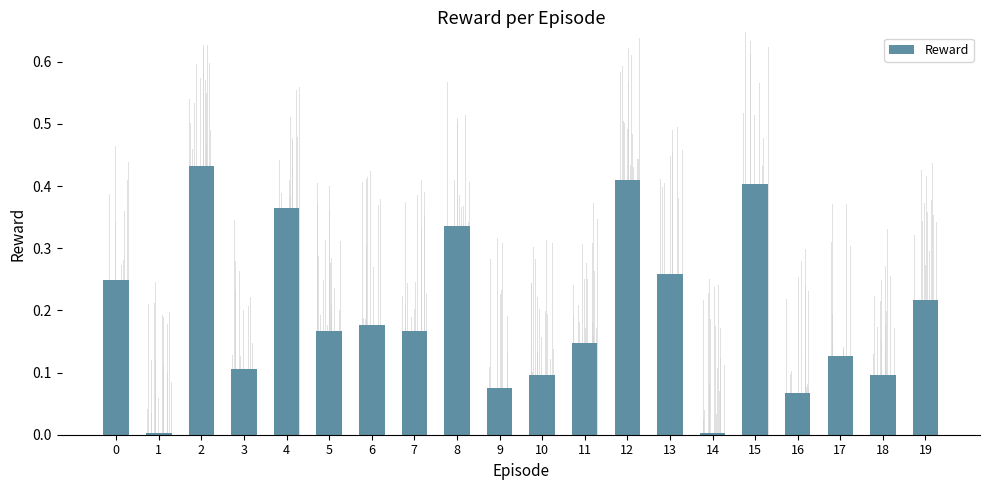

What is the change in value from 0 to 2?

+0.2